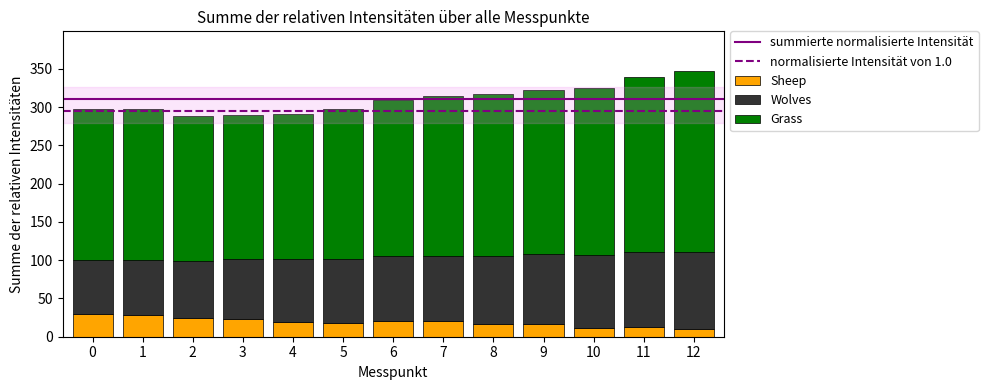

What is the total value across all series at 3?

290